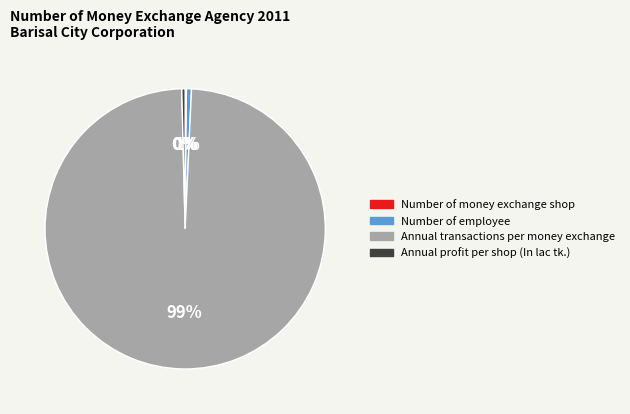

True or false: Annual profit per shop (In lac tk.) accounts for 0% of the total.

True